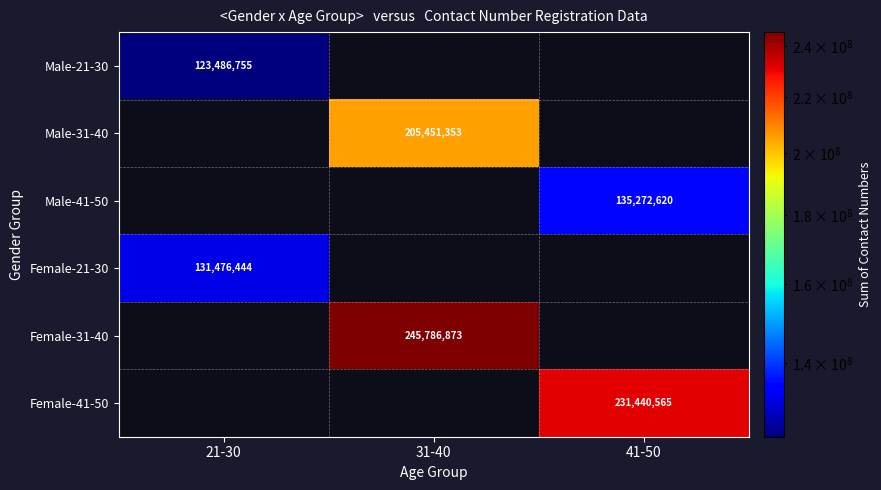

True or false: Female-31-40 has a value of 413245870 at 31-40.

False